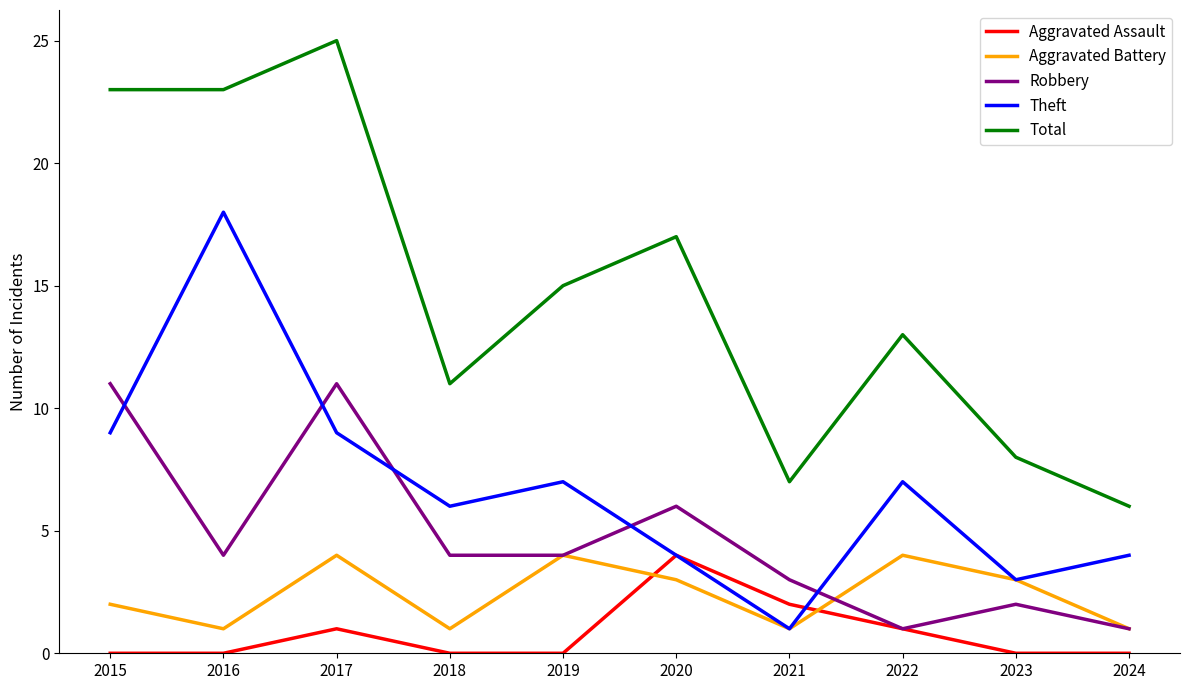

The Aggravated Battery series shows 2 at 2023. True or false?

False